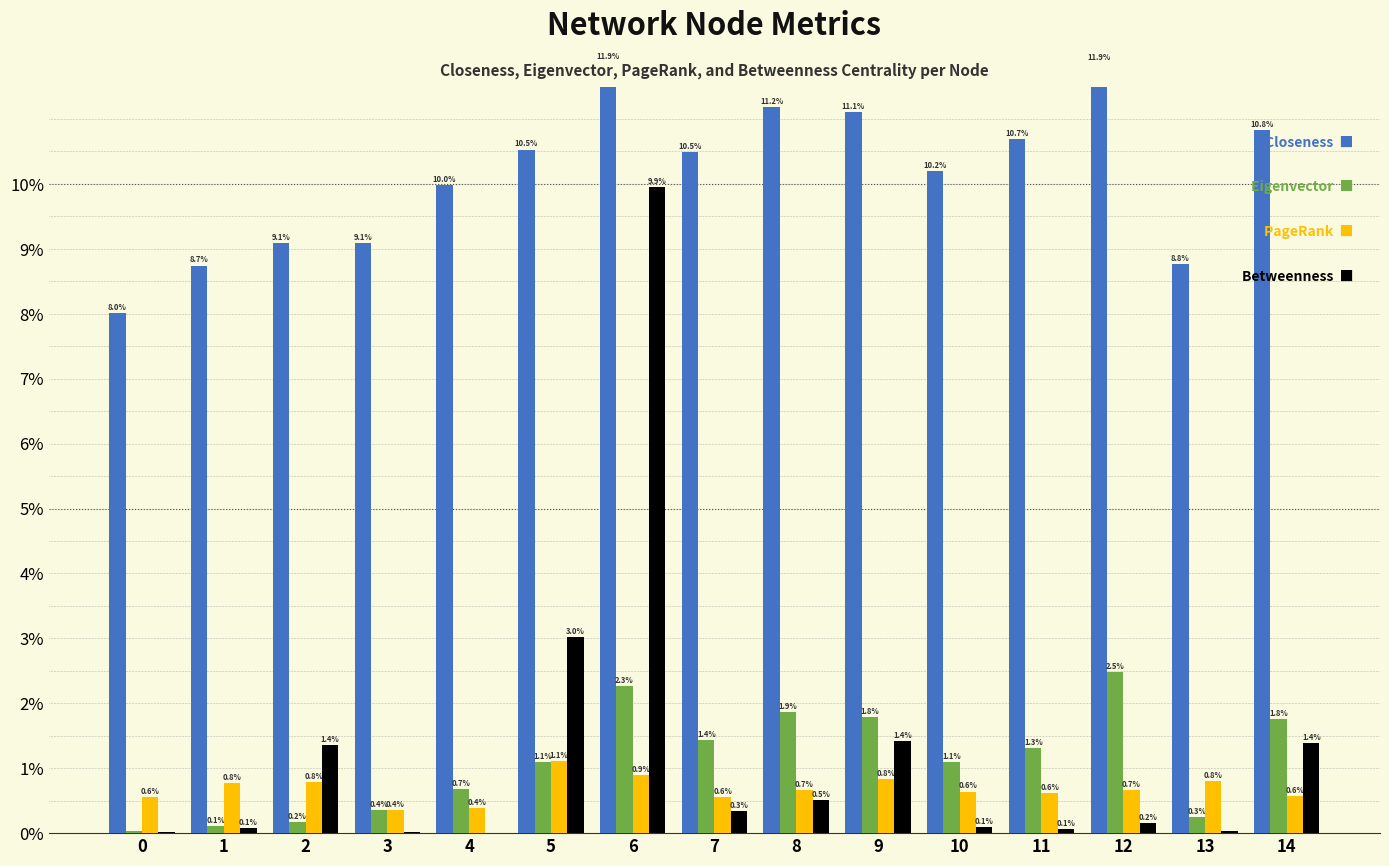

Reading left to right, what are all the values shown in this chart?

Closeness: 8.0	8.7	9.1	9.1	10.0	10.5	11.9	10.5	11.2	11.1	10.2	10.7	11.9	8.8	10.8
Eigenvector: 0.0	0.1	0.2	0.4	0.7	1.1	2.3	1.4	1.9	1.8	1.1	1.3	2.5	0.3	1.8
PageRank: 0.6	0.8	0.8	0.4	0.4	1.1	0.9	0.6	0.7	0.8	0.6	0.6	0.7	0.8	0.6
Betweenness: 0.0	0.1	1.4	0.0	0.0	3.0	9.9	0.3	0.5	1.4	0.1	0.1	0.2	0.0	1.4